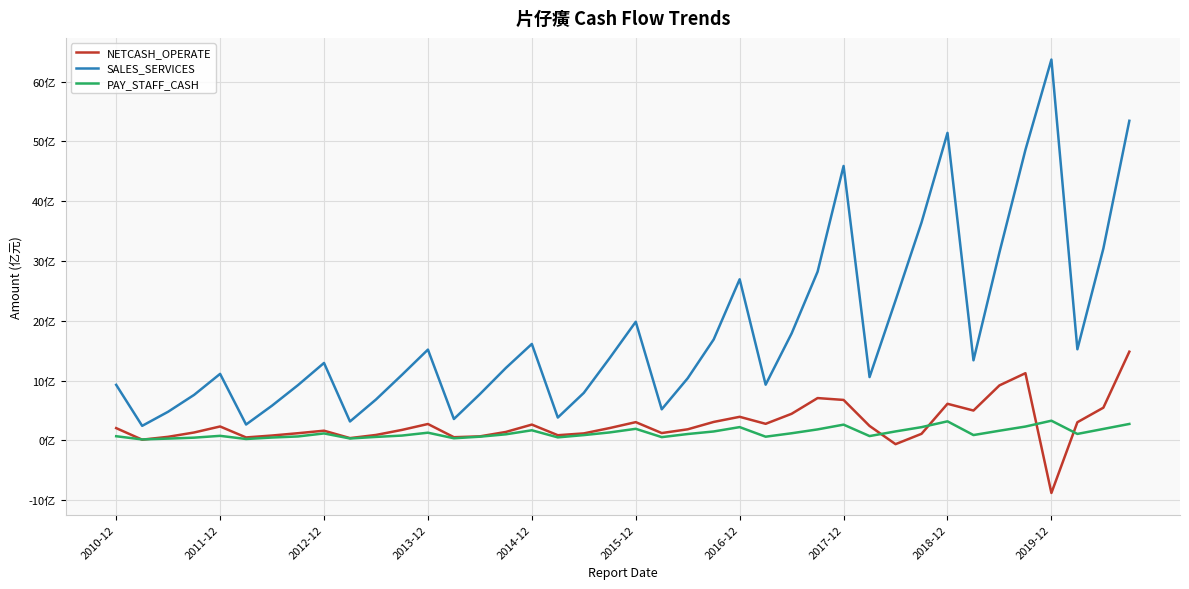

Which series has the widest spread of values?

SALES_SERVICES